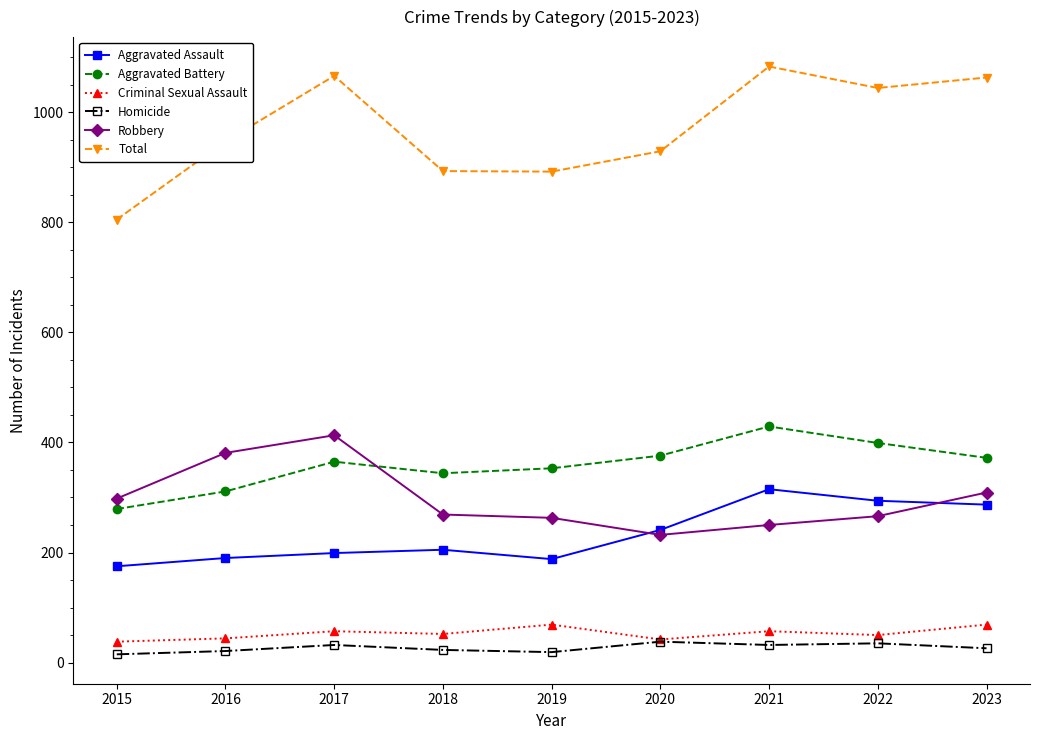

What is the difference between the second highest and minimum values in the Aggravated Assault series?

119